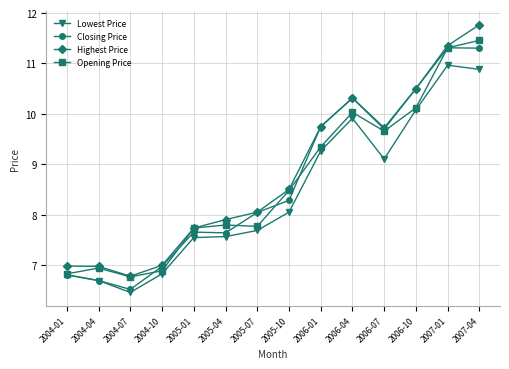

What is the difference between the highest and lowest values at 2005-04?

0.3